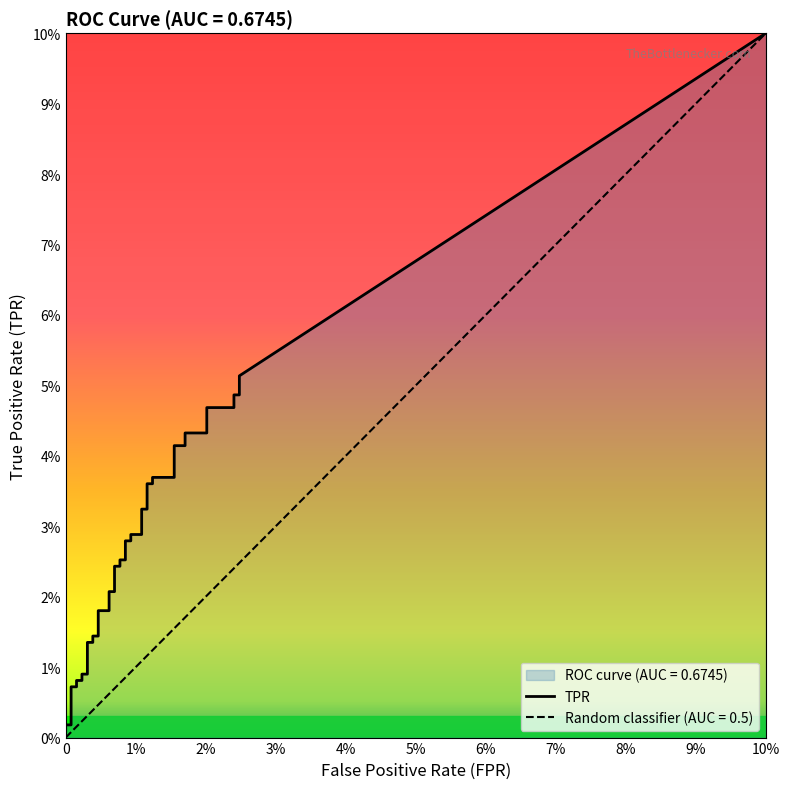

What is the sum of all tpr values?

10.2